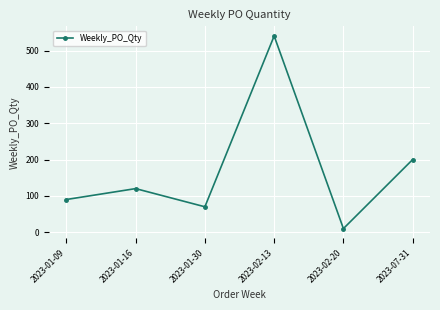

Is it true that the value at 2023-01-09 is 40?

False